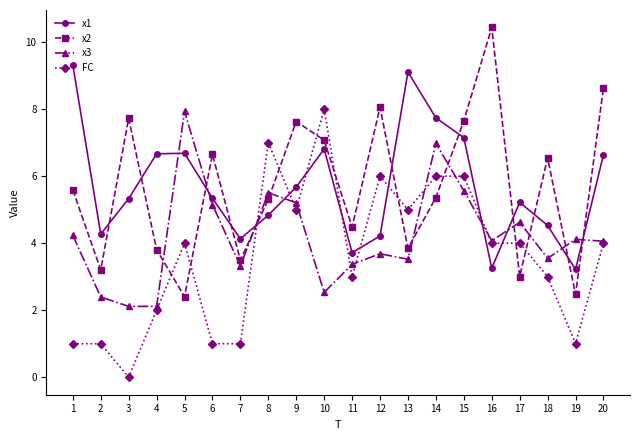

How many series are shown in this chart?

4